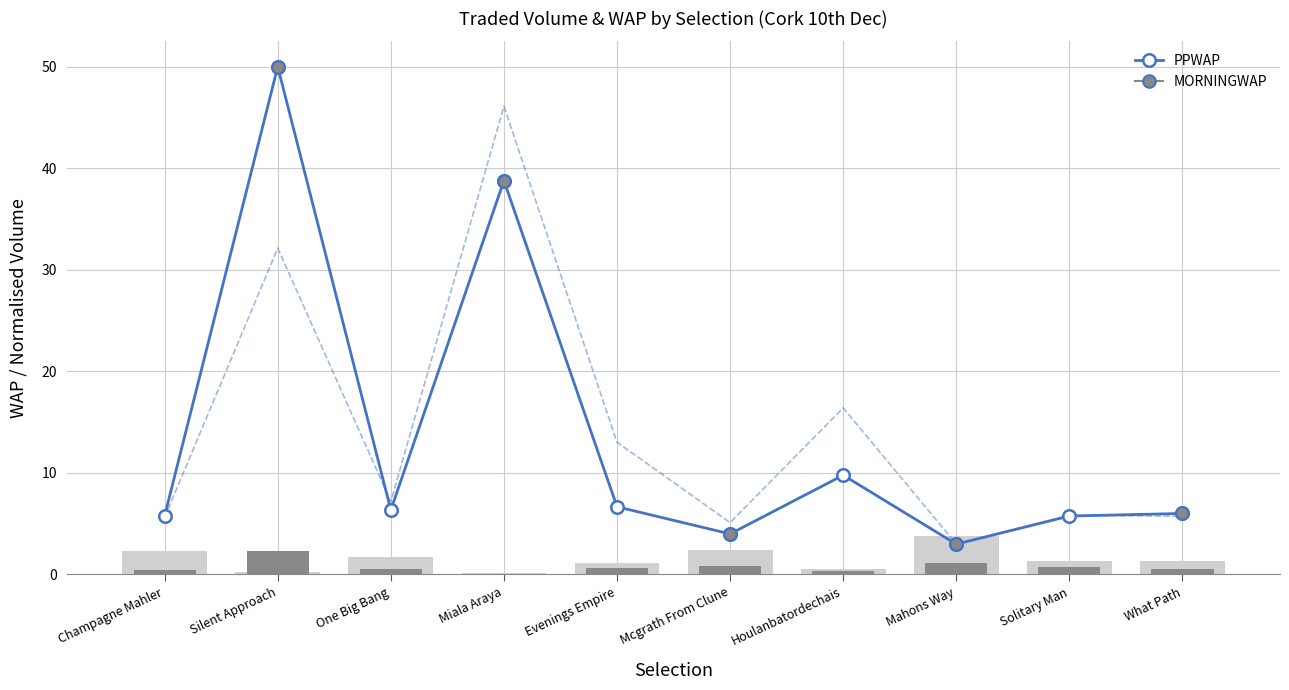

Reading right to left, what are all the values shown in this chart?

PPWAP: What Path=6.0	Solitary Man=5.7	Mahons Way=3.0	Houlanbatordechais=9.8	Mcgrath From Clune=4.0	Evenings Empire=6.6	Miala Araya=38.8	One Big Bang=6.3	Silent Approach=50.0	Champagne Mahler=5.8
MORNINGWAP: What Path=5.7	Solitary Man=5.8	Mahons Way=3.0	Houlanbatordechais=16.4	Mcgrath From Clune=5.1	Evenings Empire=13.0	Miala Araya=46.1	One Big Bang=7.2	Silent Approach=32.1	Champagne Mahler=5.6